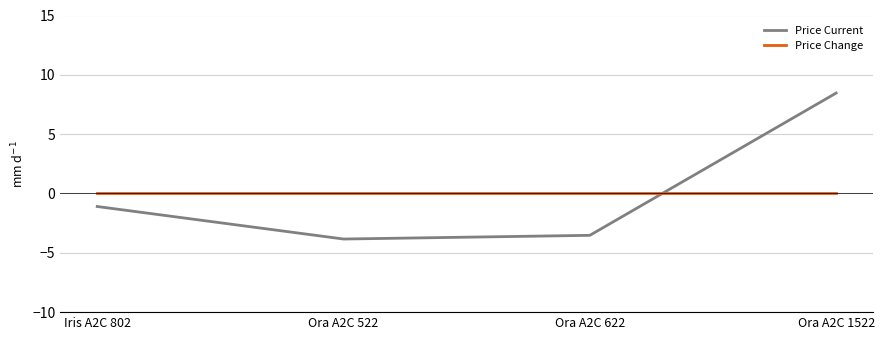

Where is the first local minimum for Price Current?

Ora A2C 522